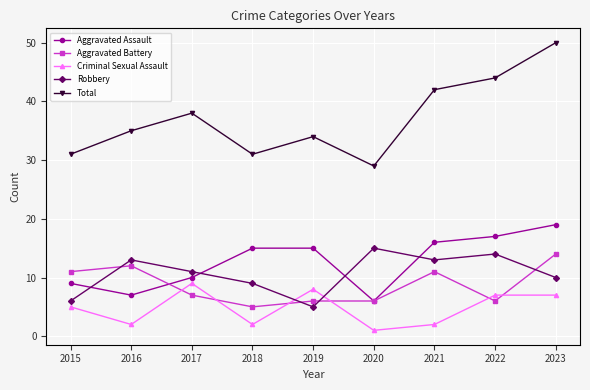

Does the chart display data point markers on the line(s)?

Yes